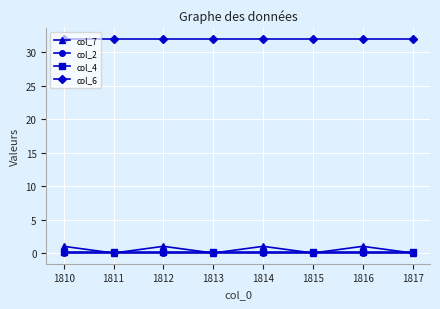

Read the col_4 value at 1813.

0.1